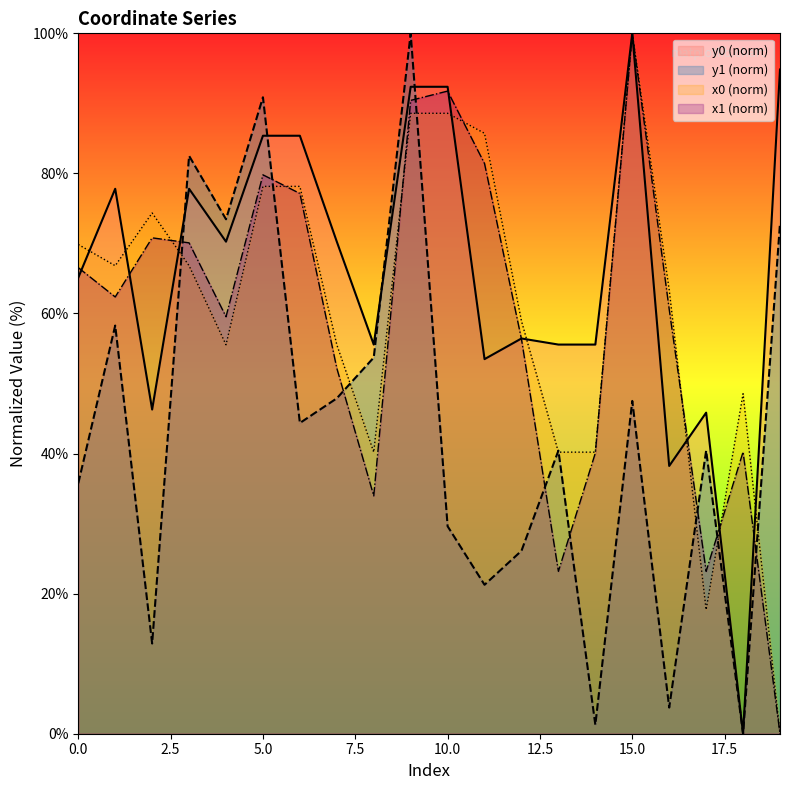

Rank the series by their maximum value, from lowest to highest.

x0, y0, x1, y1